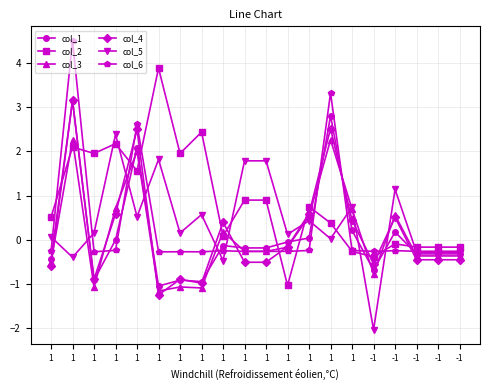

How many negative values does the col_3 series have?

12